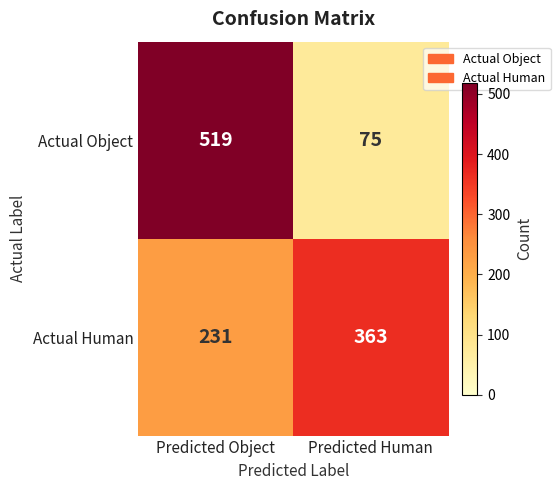

What is the highest value of the Actual Object series?

519